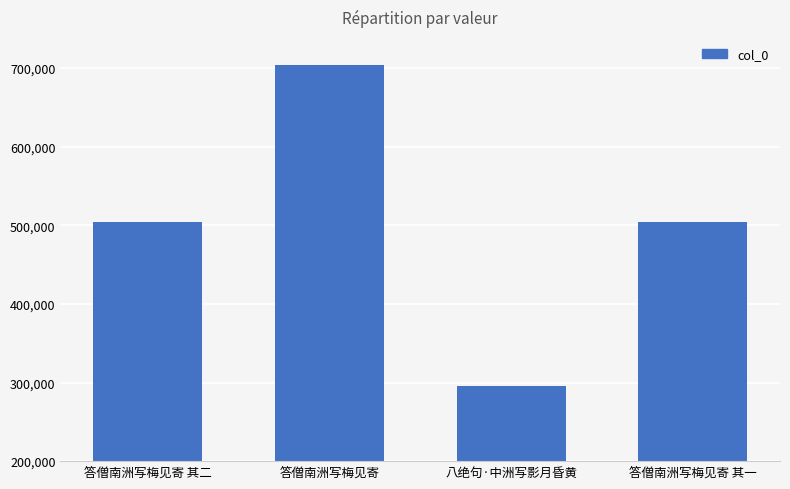

The chart shows a value of 704196 at 答僧南洲写梅见寄. True or false?

True